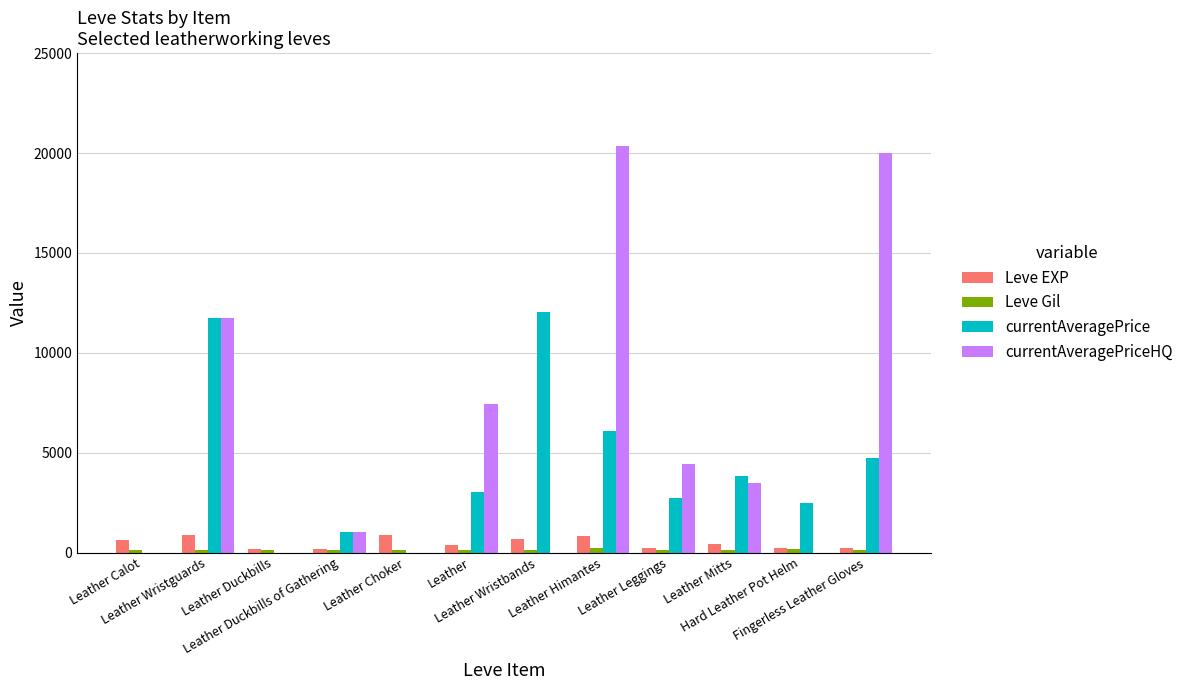

What is the maximum value for Leve EXP?

900